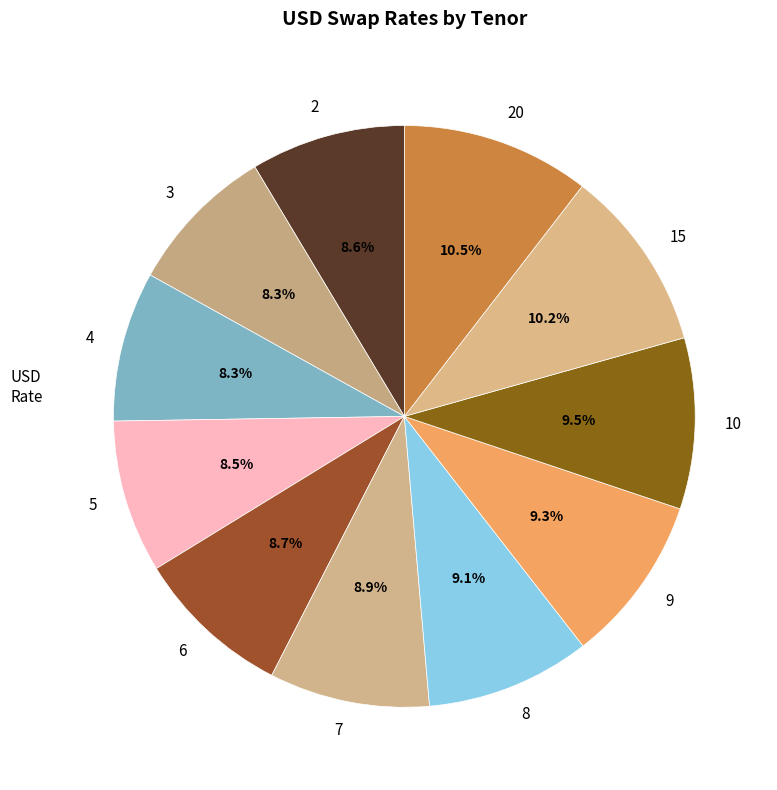

To the nearest percent, what is the combined percentage of 6 and 15?

19%